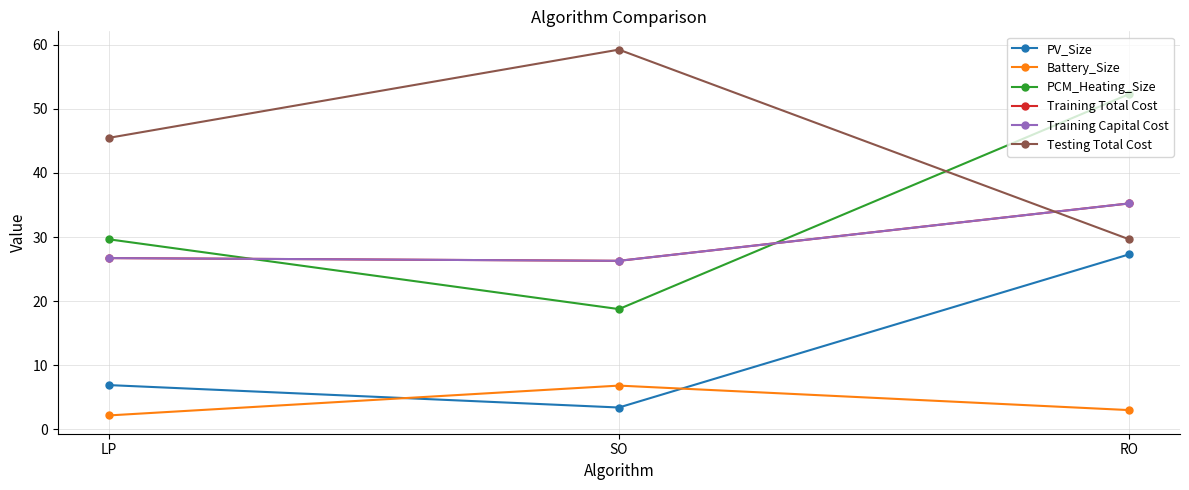

Reading right to left, transcribe all the data shown in this chart.

PV_Size: 27.3	3.4	6.9
Battery_Size: 3.0	6.8	2.2
PCM_Heating_Size: 52.3	18.8	29.7
Training Total Cost: 35.2	26.3	26.7
Training Capital Cost: 35.2	26.3	26.7
Testing Total Cost: 29.7	59.2	45.5